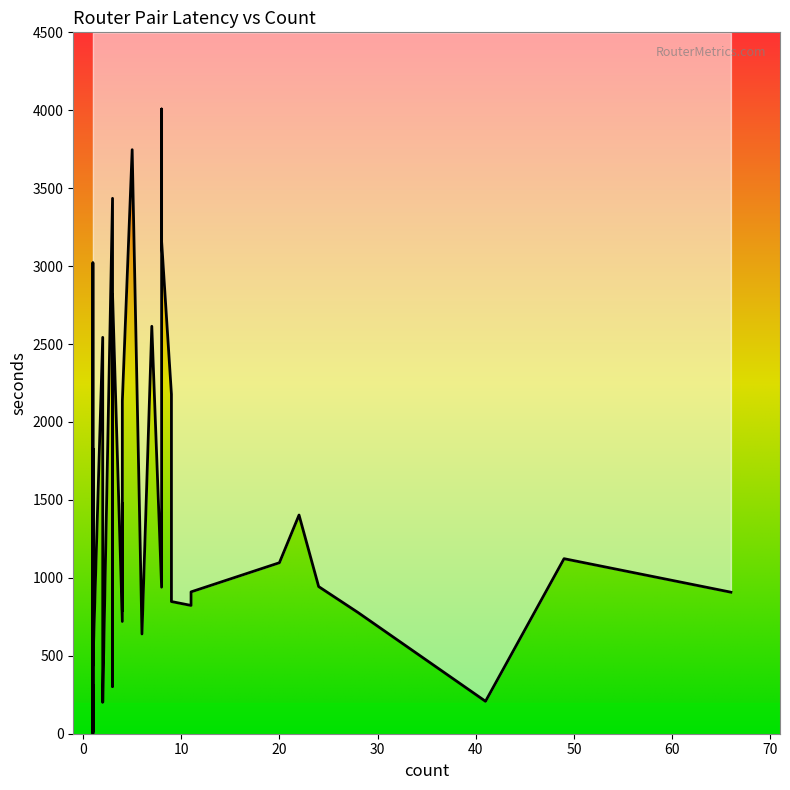

True or false: the data shows 477 at 8.

False